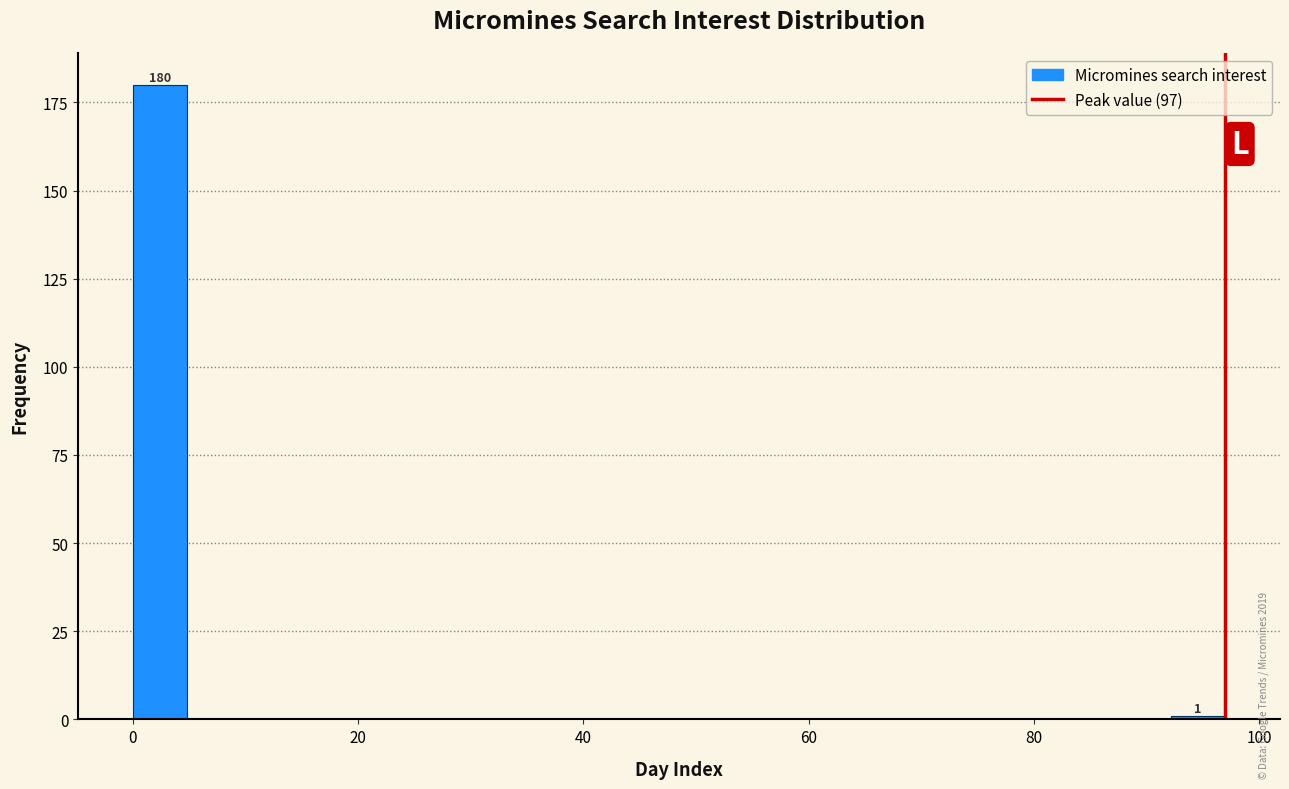

Around what value on the x-axis is the tallest bar? Give the approximate position of its centre, as read against the axis.

2